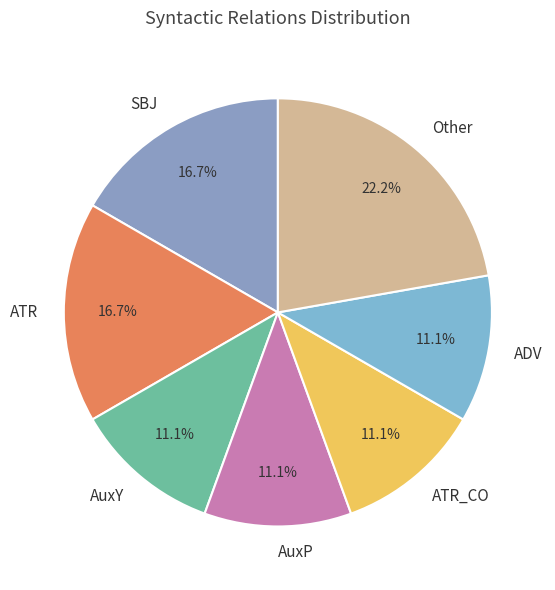

Which has a higher value, Other or ATR?

Other